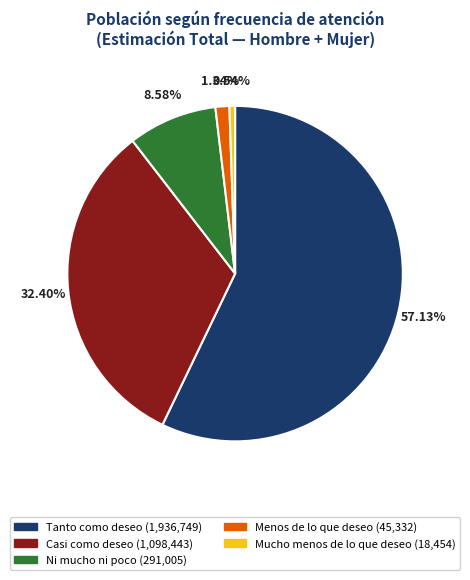

What portion of the pie excludes Casi como deseo?

67.6%